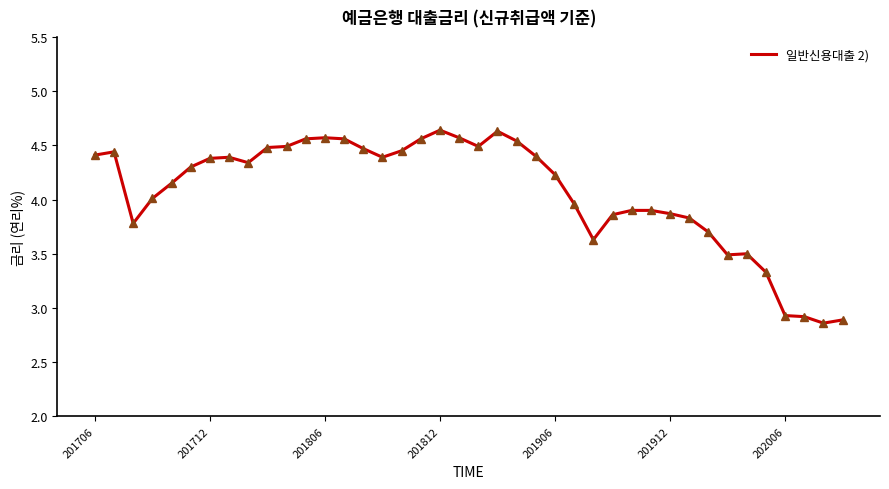

What is the difference between the maximum and minimum values?

1.8